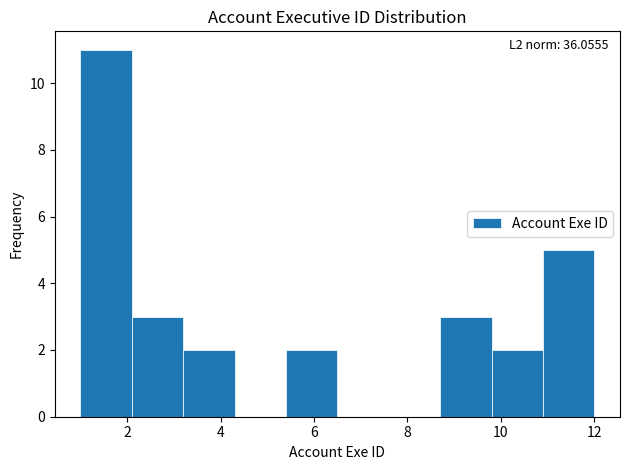

Over which range of the x-axis is the bar tallest?

1.0 to 2.1